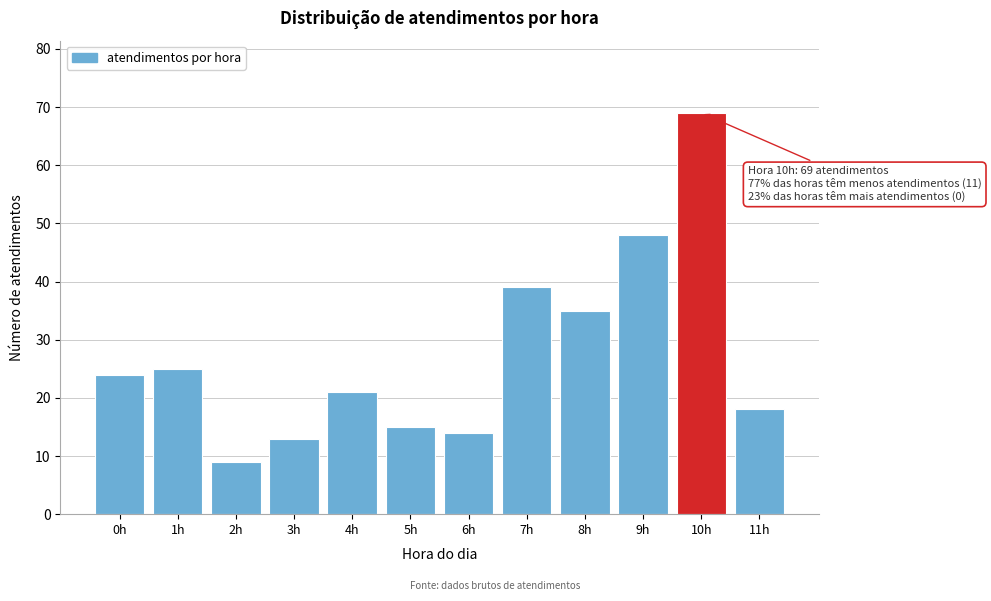

Reading left to right, extract all data points from this chart.

0h=24	1h=25	2h=9	3h=13	4h=21	5h=15	6h=14	7h=39	8h=35	9h=48	10h=69	11h=18